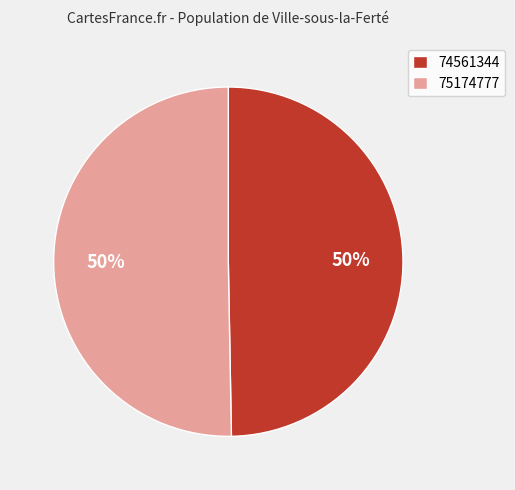

To the nearest percent, what portion does 75174777 represent?

50%